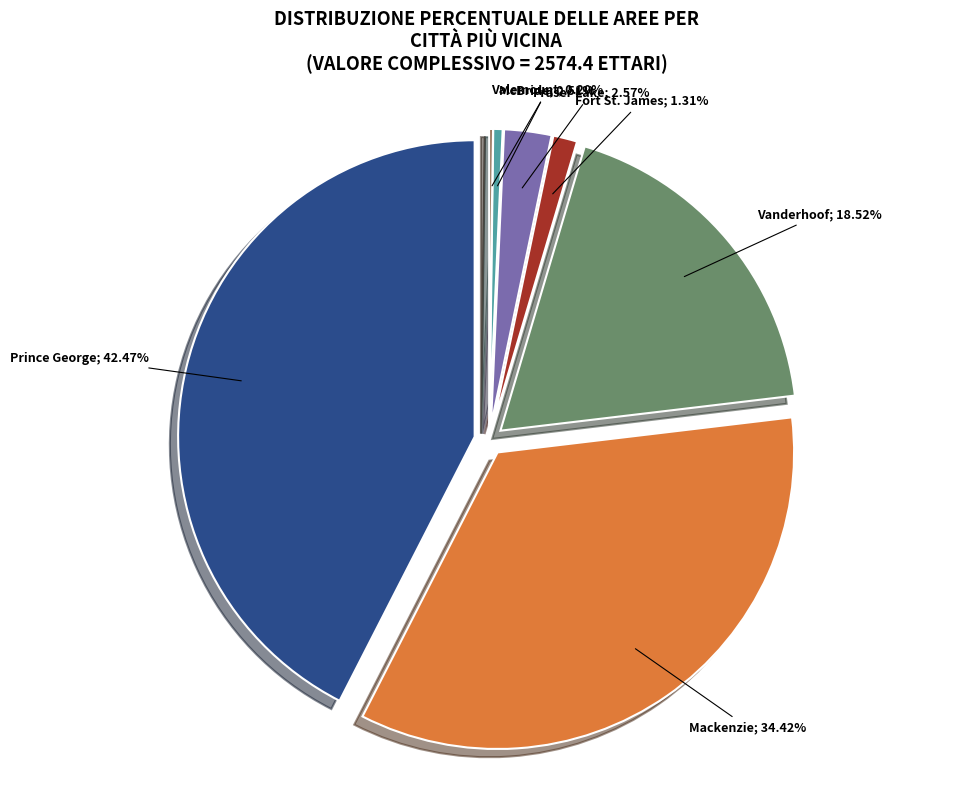

What portion of the pie excludes Vanderhoof?

81.5%